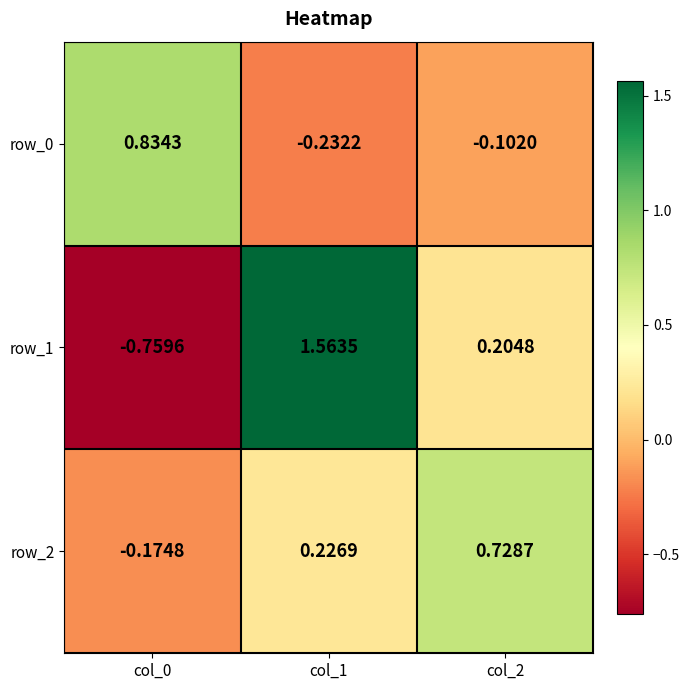

What is the difference between the maximum and minimum values in the row_0 series?

1.1